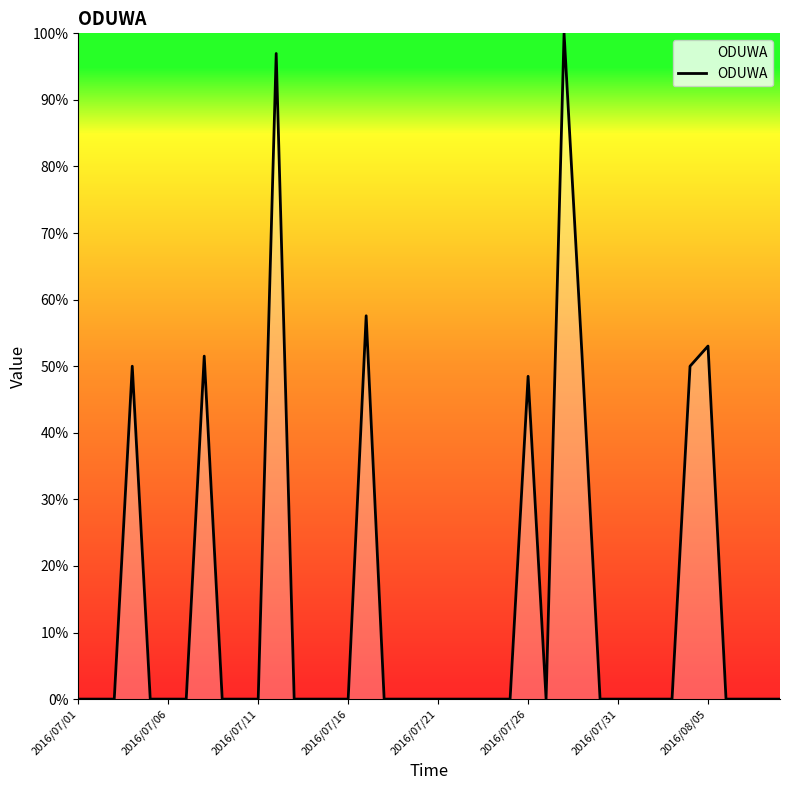

How many lines are shown in the chart?

1